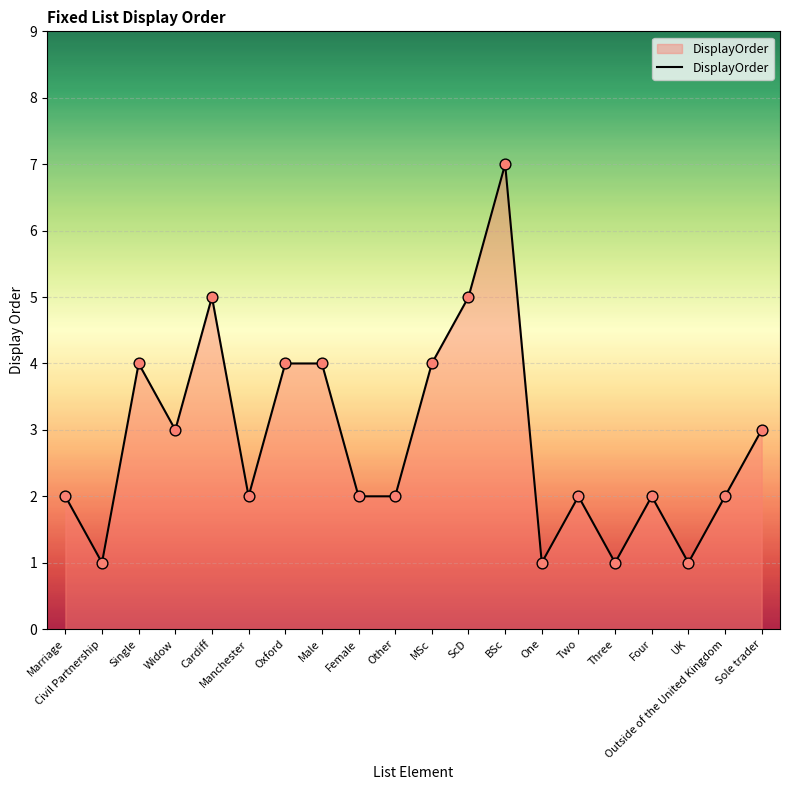

What is the ratio of the value at Marriage to the value at Outside of the United Kingdom?

1.0